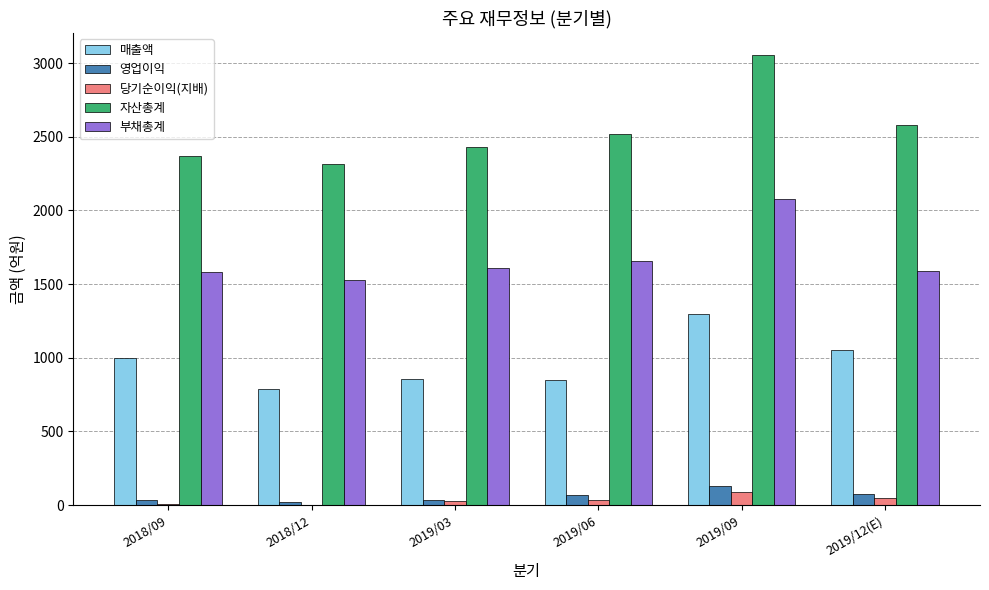

What is the average value of the 매출액 series?

973